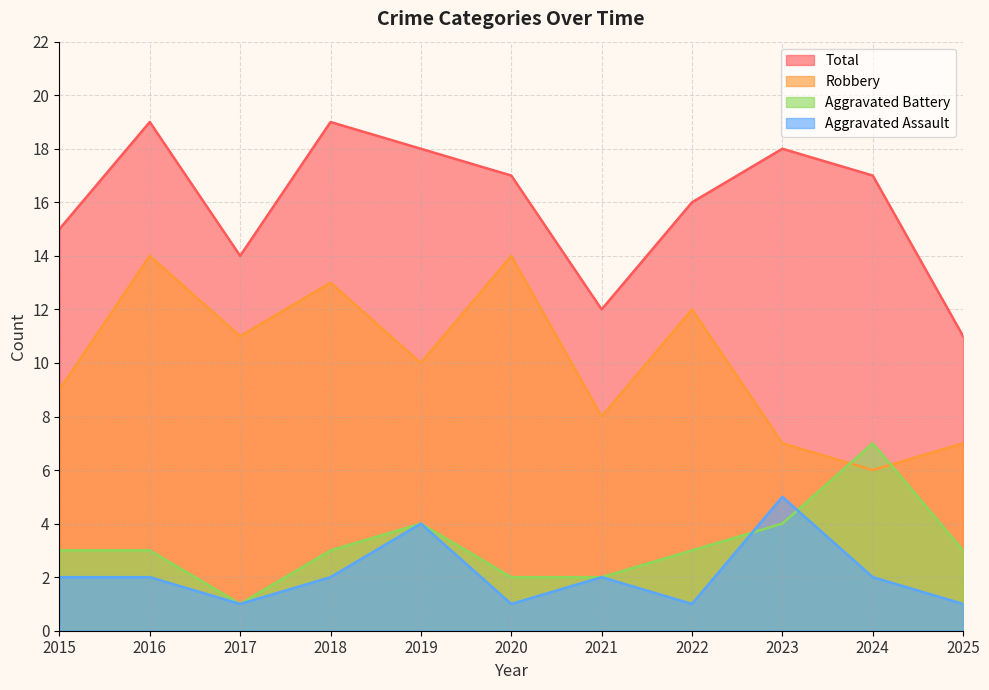

Reading left to right, list all the values displayed in this chart.

Aggravated Assault: 2015=2	2016=2	2017=1	2018=2	2019=4	2020=1	2021=2	2022=1	2023=5	2024=2	2025=1
Aggravated Battery: 2015=3	2016=3	2017=1	2018=3	2019=4	2020=2	2021=2	2022=3	2023=4	2024=7	2025=3
Robbery: 2015=9	2016=14	2017=11	2018=13	2019=10	2020=14	2021=8	2022=12	2023=7	2024=6	2025=7
Total: 2015=15	2016=19	2017=14	2018=19	2019=18	2020=17	2021=12	2022=16	2023=18	2024=17	2025=11